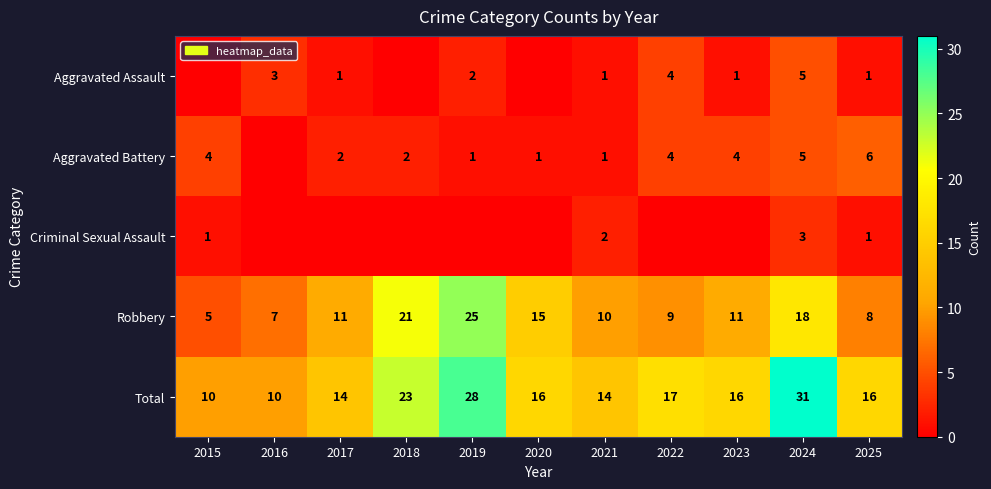

How many data points in Robbery are less than 11?

5